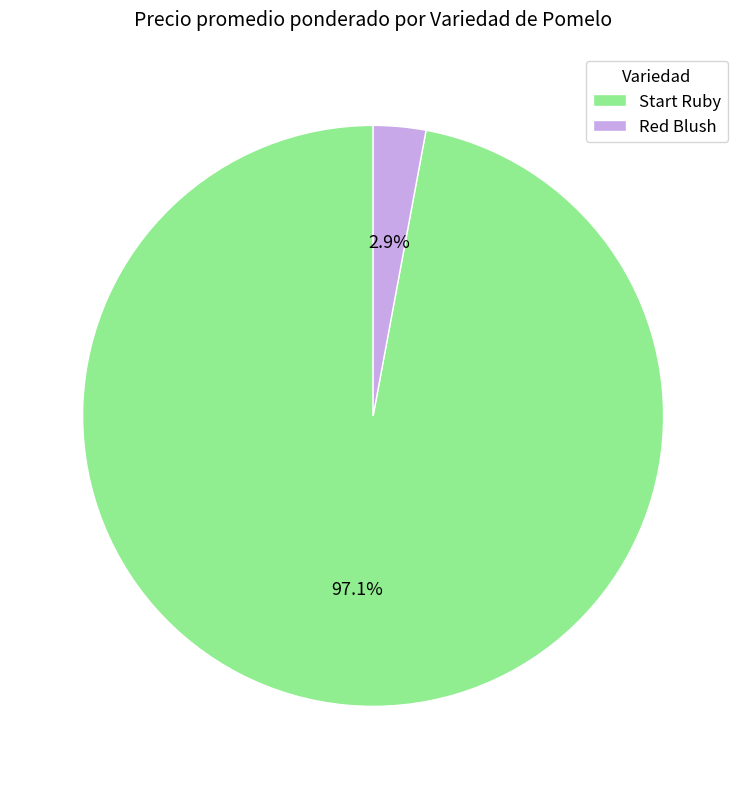

Between Start Ruby and Red Blush, which is larger?

Start Ruby